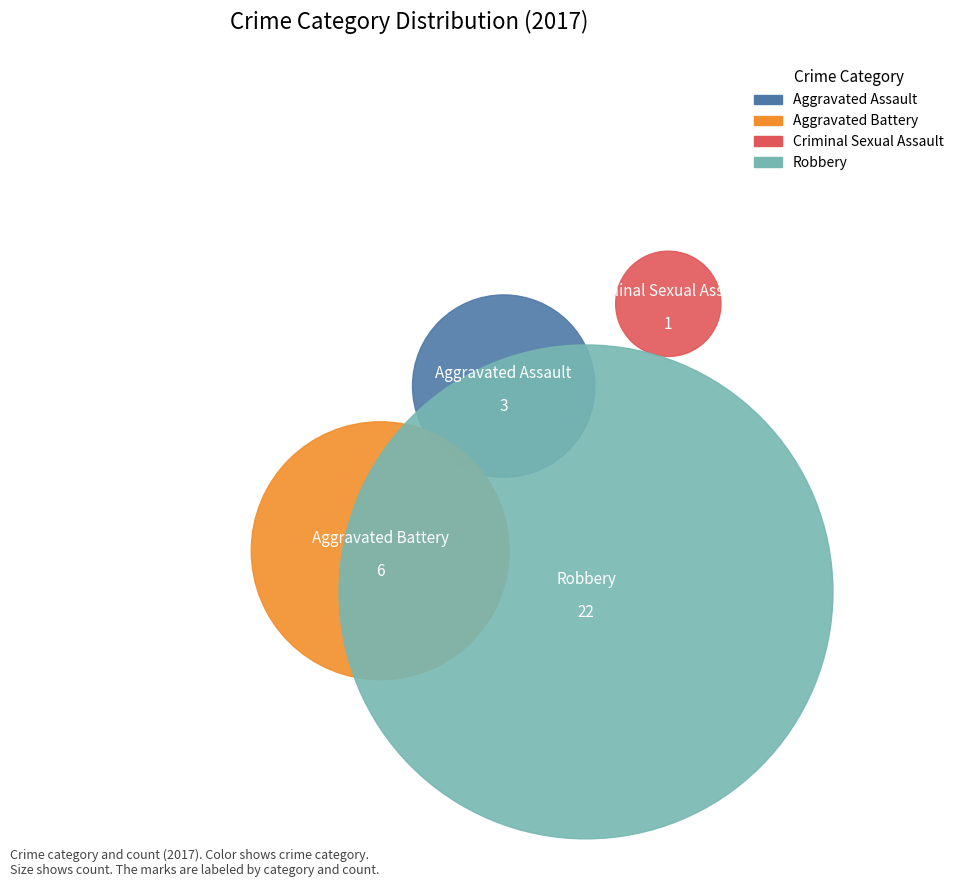

To the nearest percent, what is the difference between the Robbery and Criminal Sexual Assault slice percentages?

66%